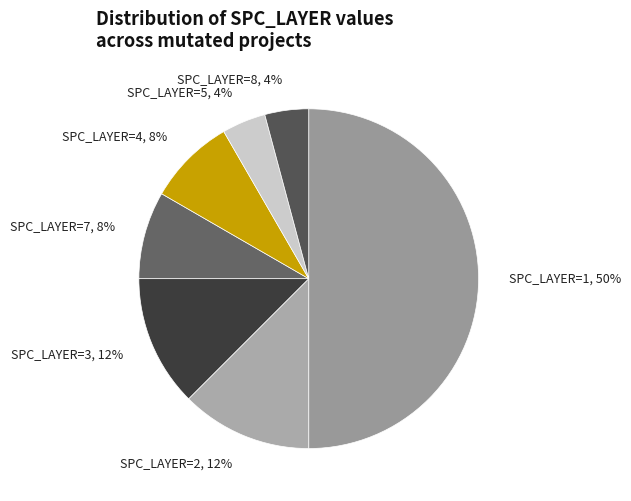

Does any single category account for the majority?

No